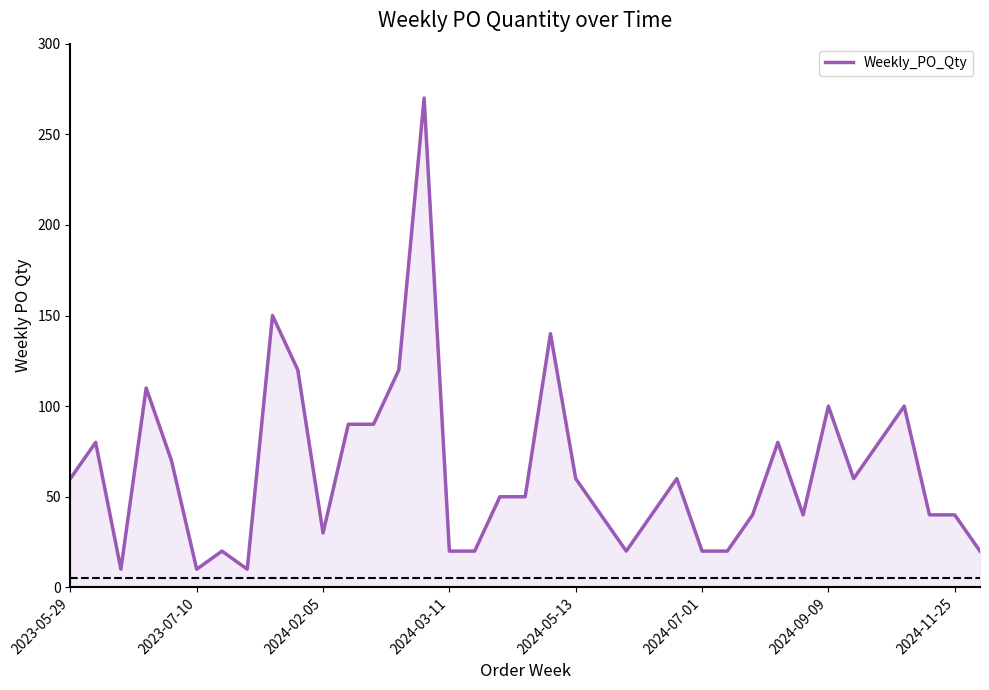

What is the greatest value displayed?

270